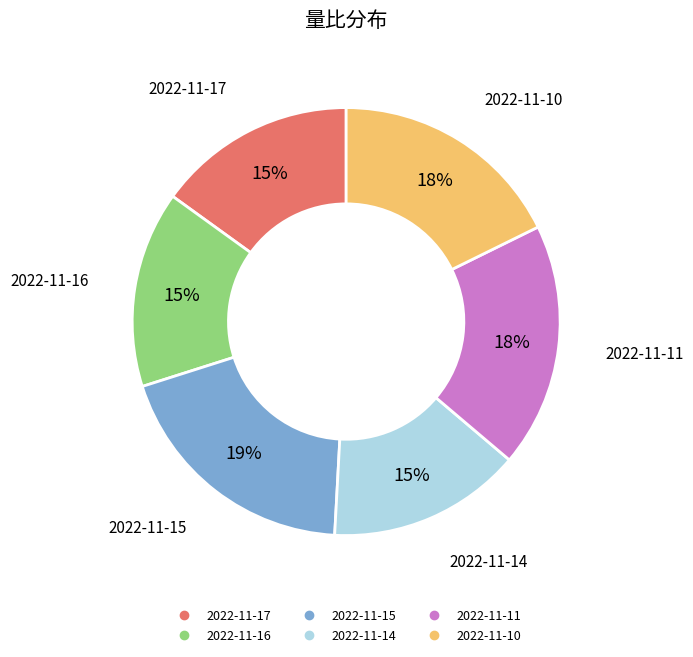

Do 2022-11-15 and 2022-11-16 together represent more than half of the pie?

No